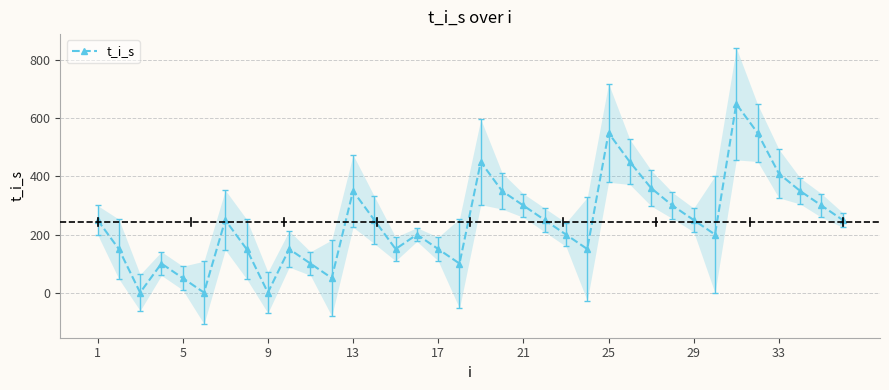

How many distinct data groups are displayed?

1